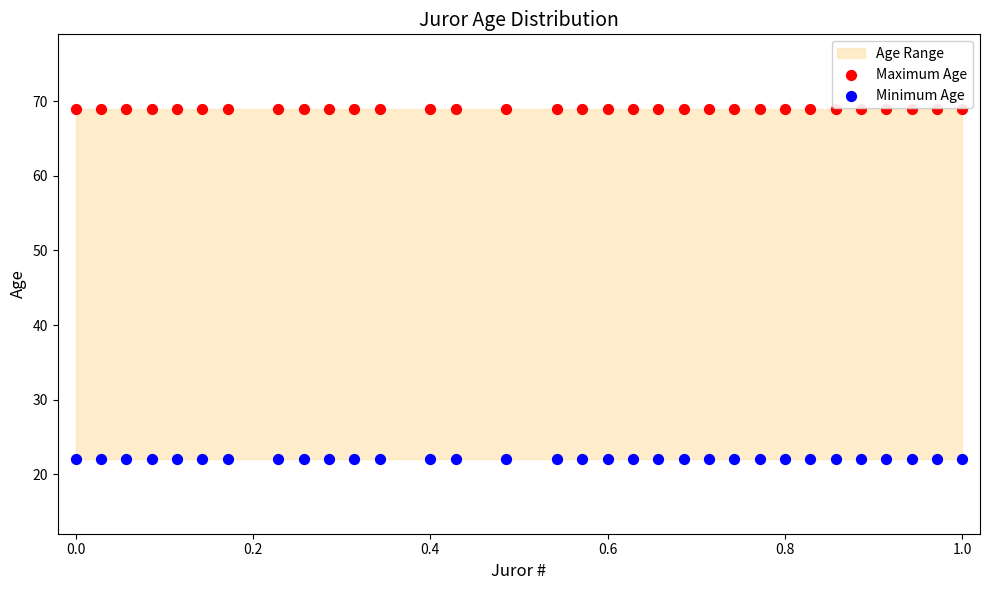

Which series reaches the minimum Y coordinate?

Minimum Age